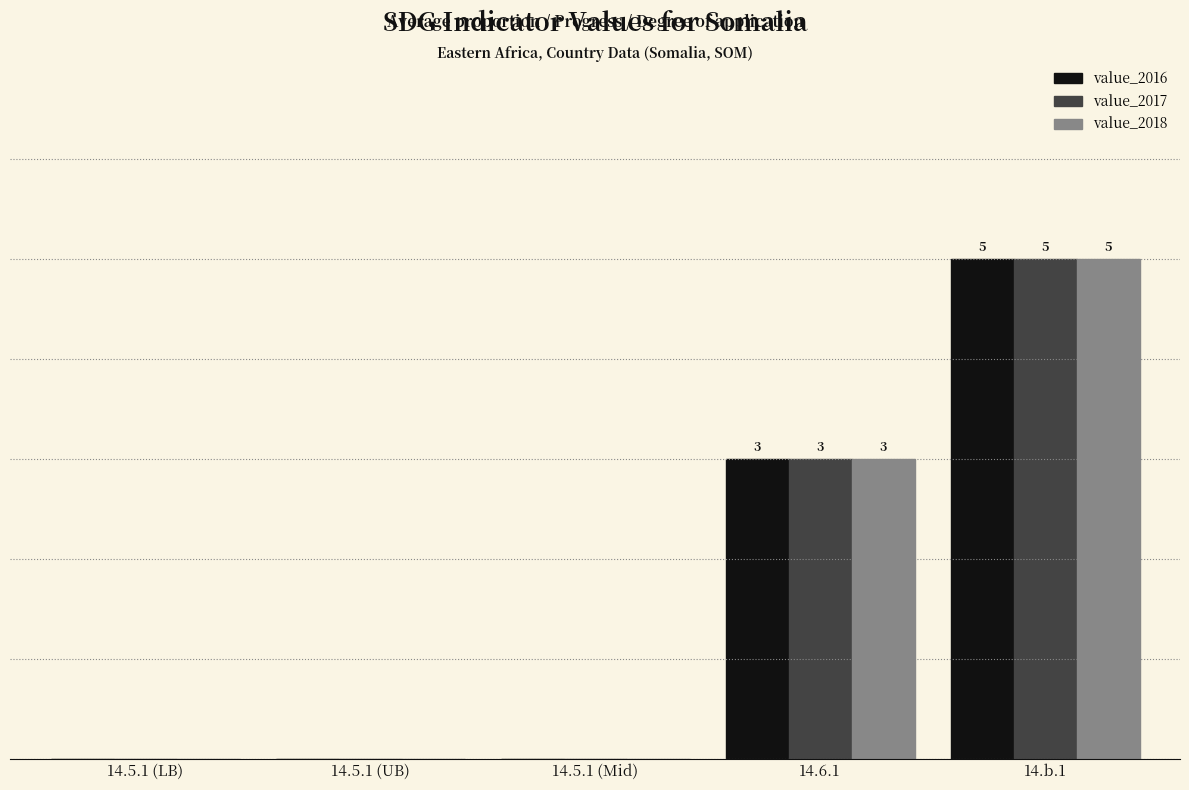

Are the bars grouped side by side (vs. stacked)?

Yes